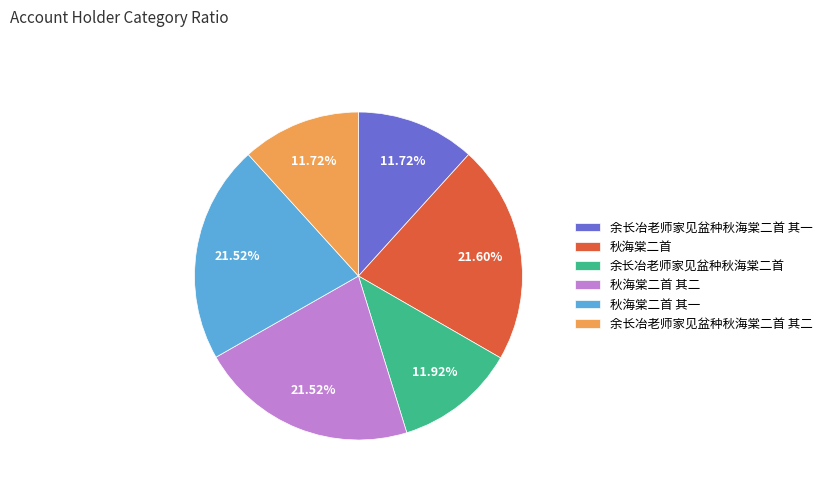

Combined, what portion of the pie is 余长冶老师家见盆种秋海棠二首 and 余长冶老师家见盆种秋海棠二首 其一?

23.6%